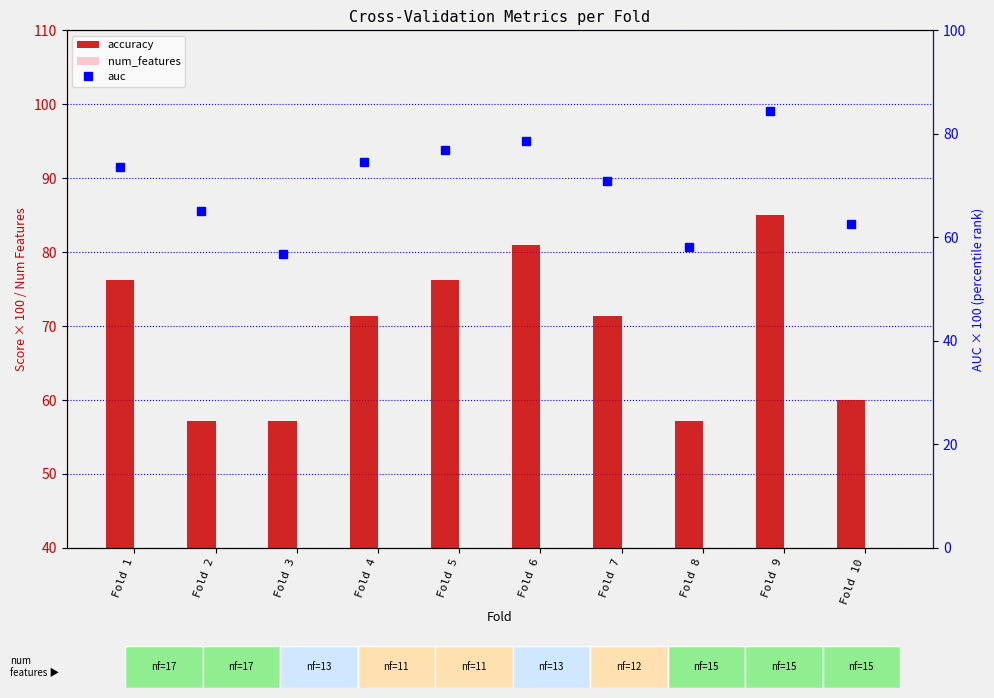

What is the sum of all auc values?

701.2